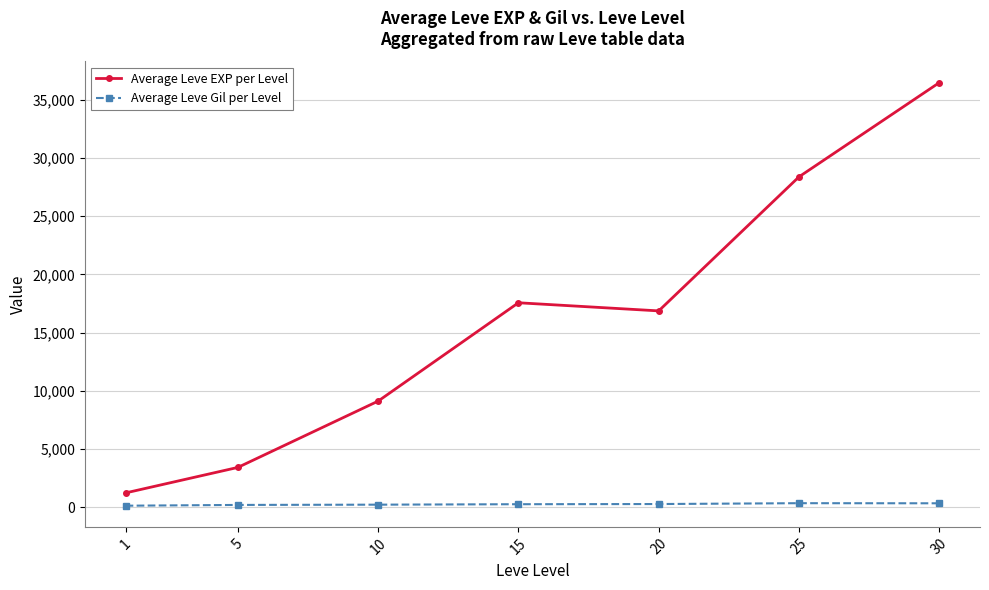

At 30, list the series in order from largest to smallest.

Average Leve EXP per Level, Average Leve Gil per Level